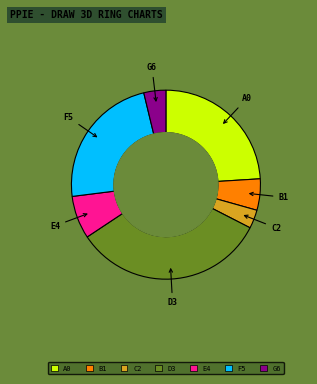

Which category has the smallest portion of the pie?

C2